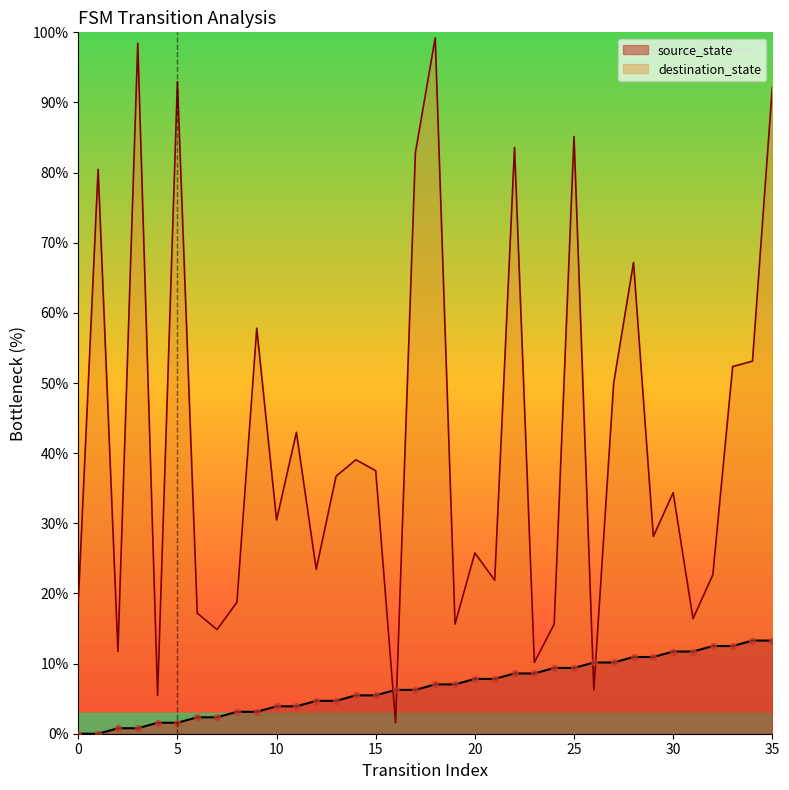

What are all the series names shown in the legend?

source_state, destination_state